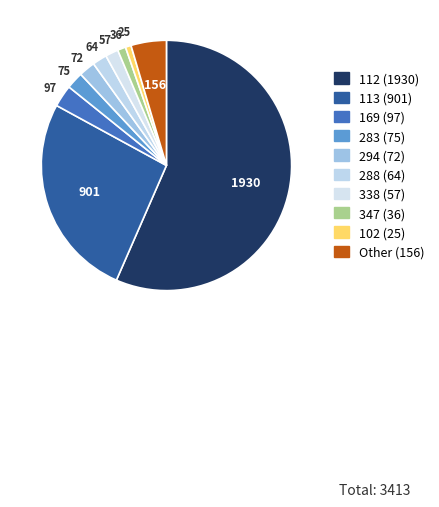

How many slices are in this pie chart?

10